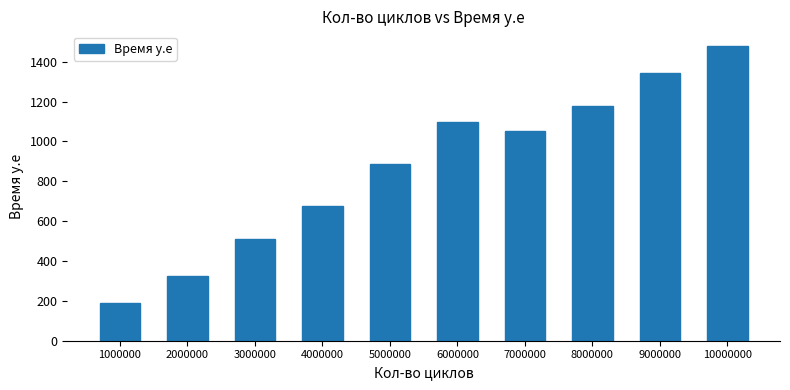

What is the value of the 2nd bar from the left?

326